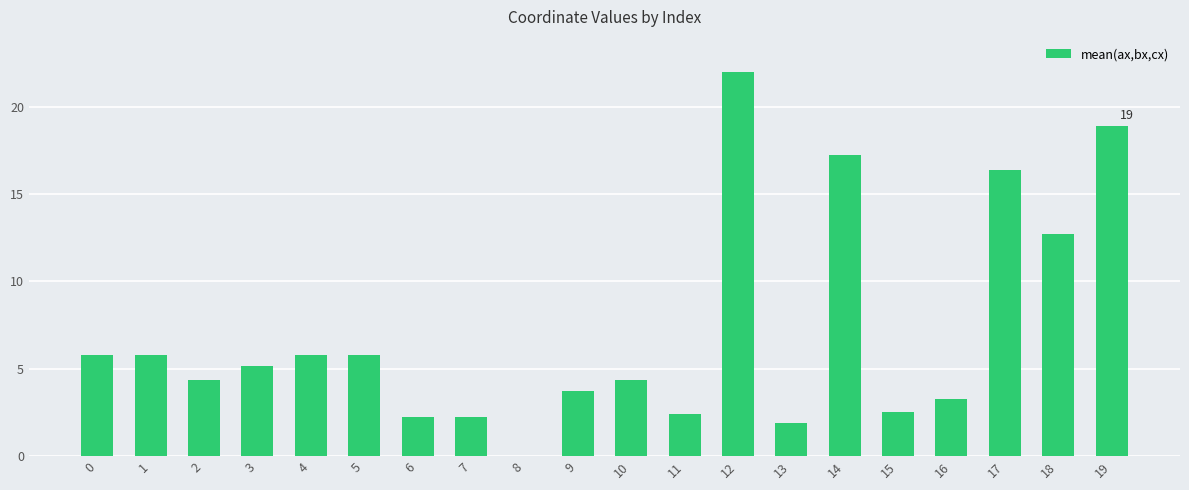

What is the approximate value at 3?

5.2